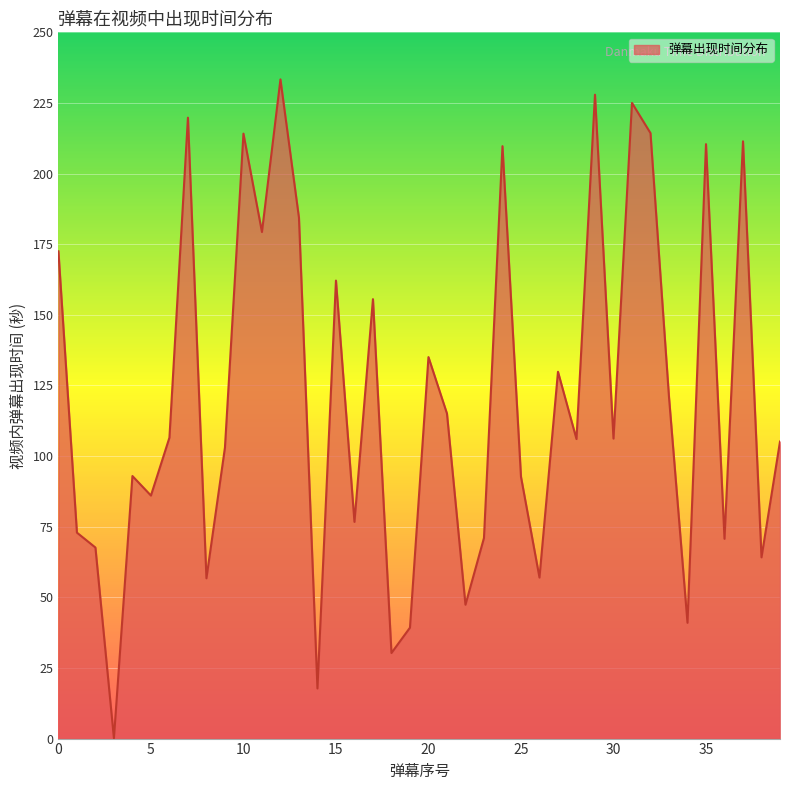

What is the maximum value shown in the chart?

233.3